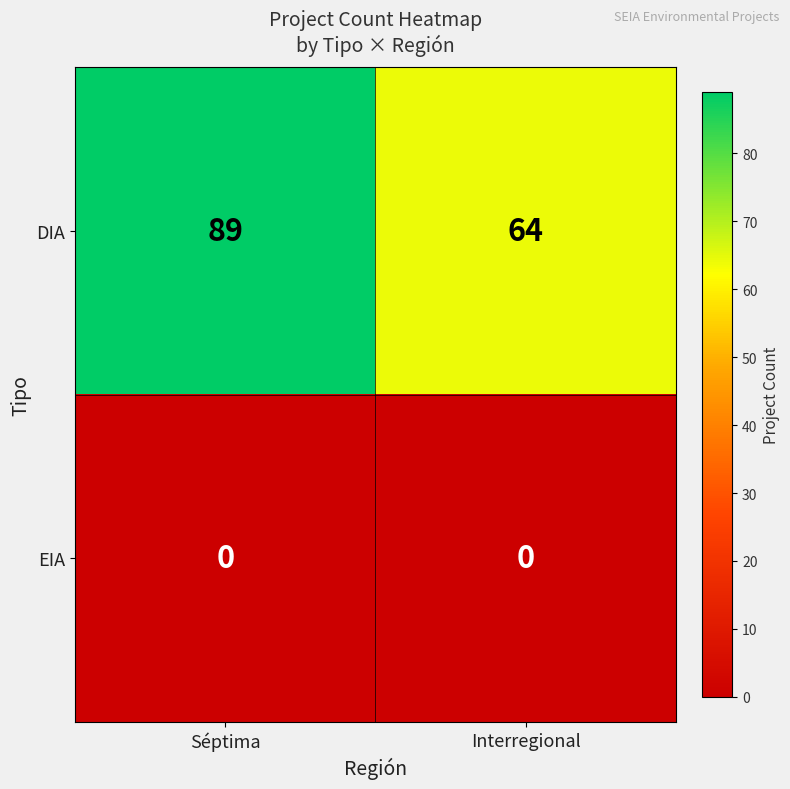

The value of DIA at Séptima is 89. True or false?

True